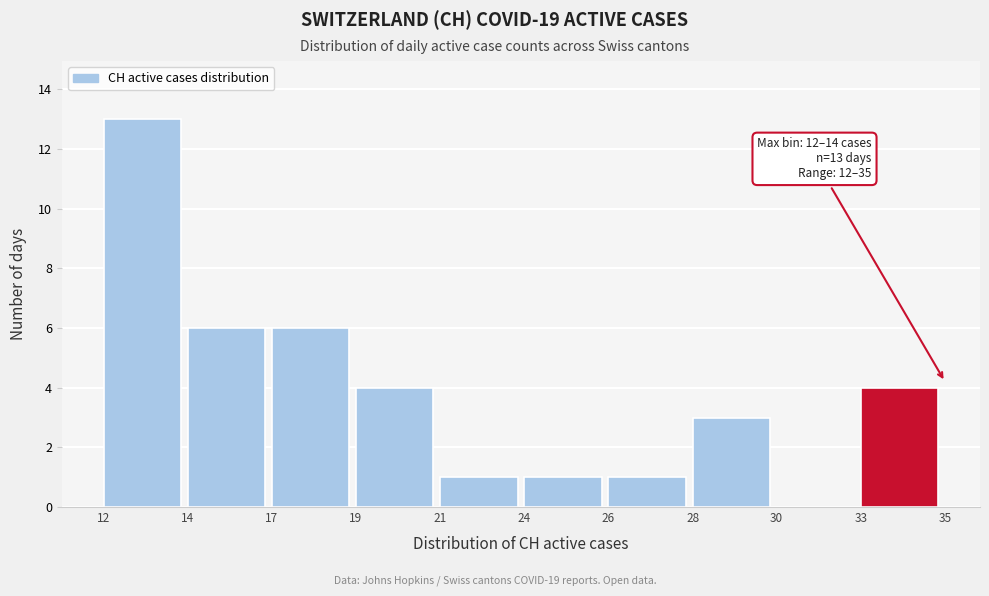

Reading left to right, extract all data points from this chart.

12=13	14=6	17=6	19=4	21=1	24=1	26=1	28=3	30=0	33=4